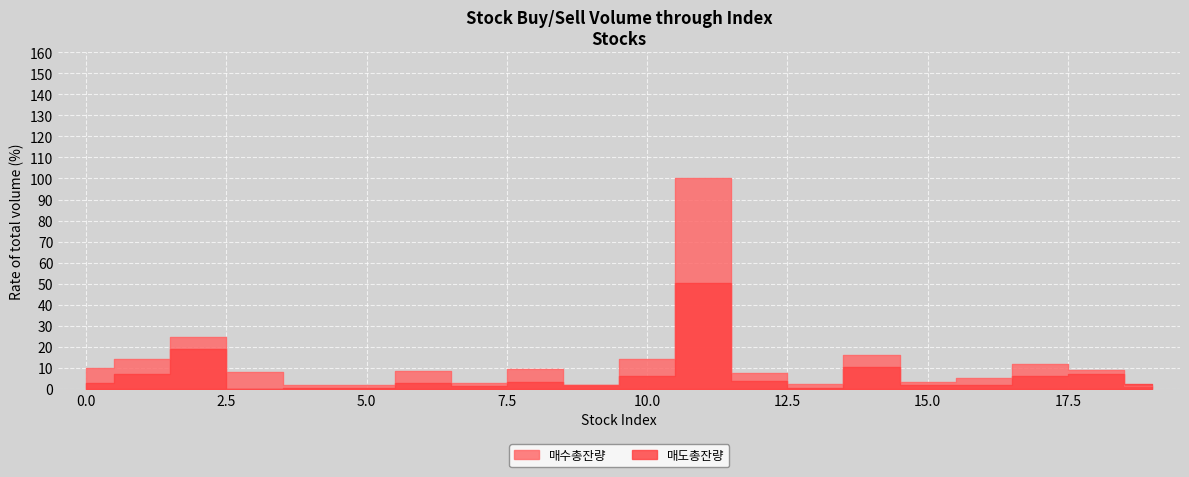

The value of 매도총잔량 at 3 is 0.0. True or false?

True